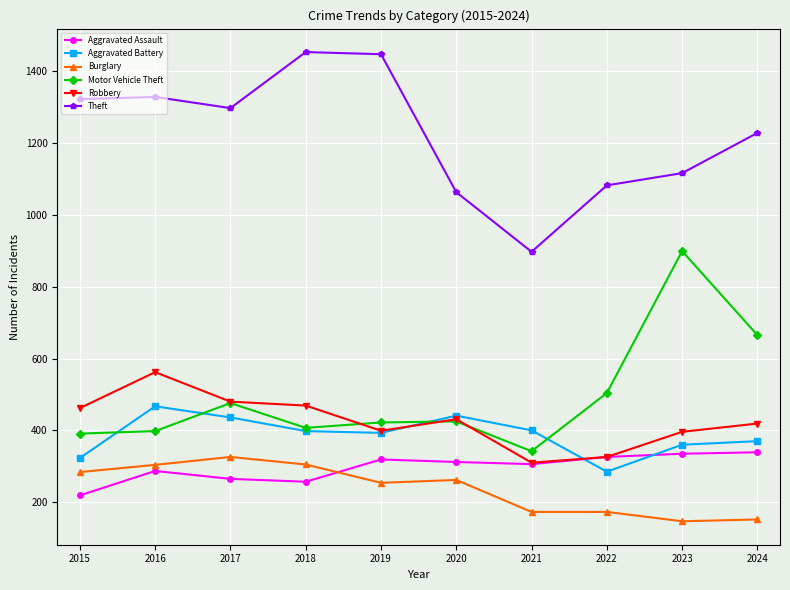

At how many categories does at least one series exceed 157?

10